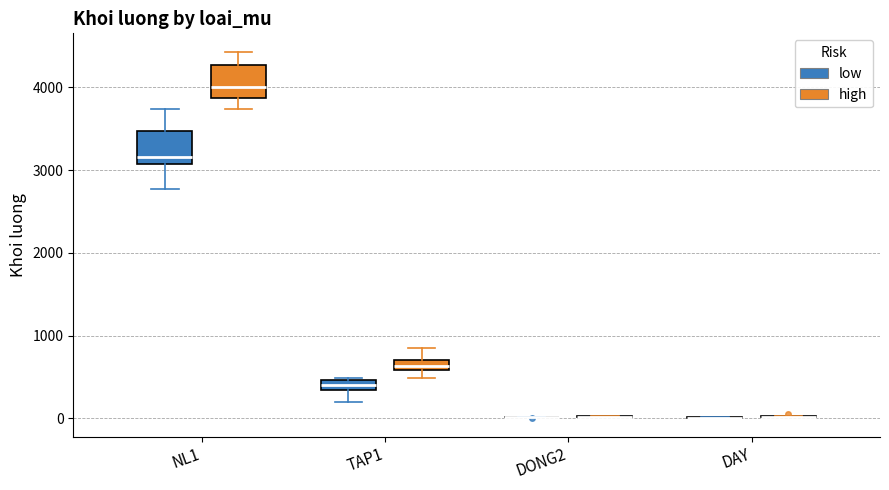

Where is the upper edge of the box for NL1 (high) on the y-axis? The values are not printed on the chart, so give them approximately, as read against the axis.

4300